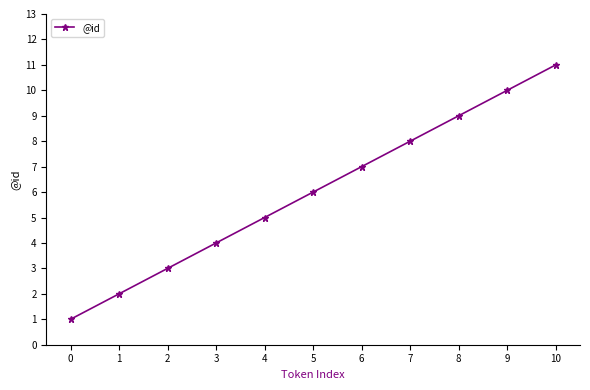

What is the smallest value displayed?

1